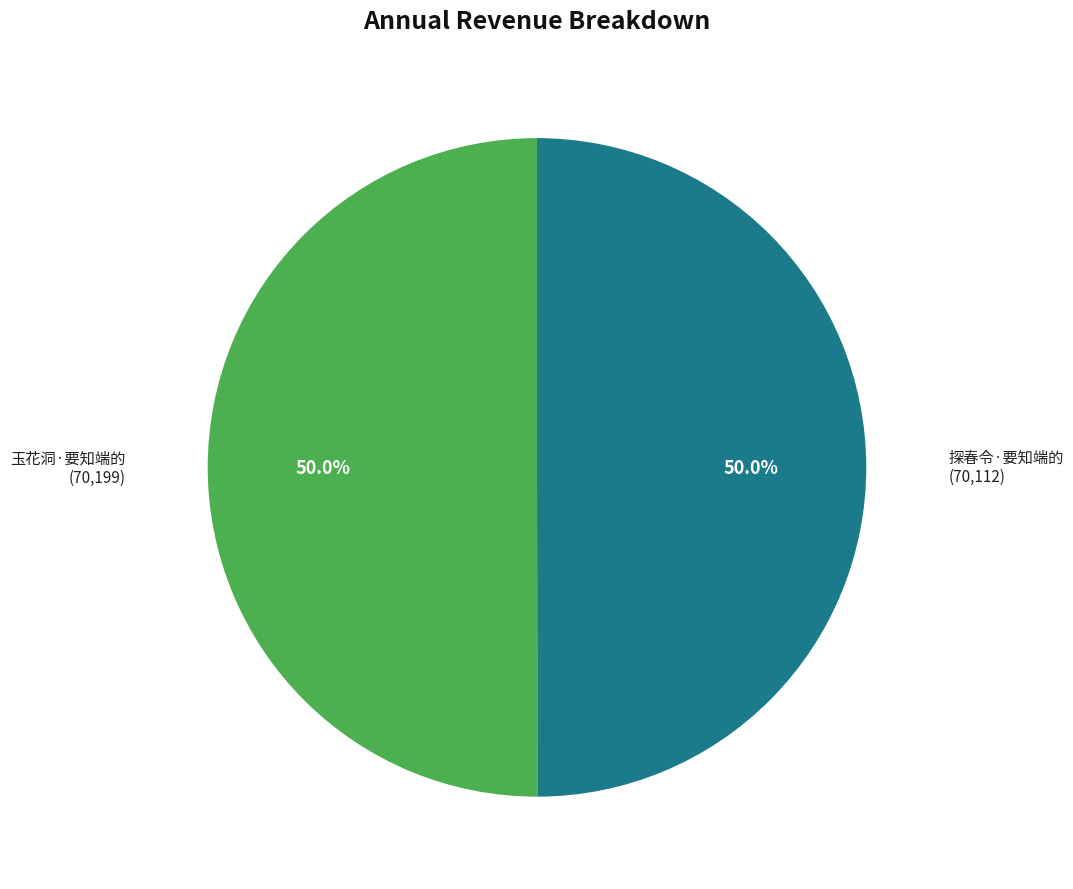

What is the total percentage of 探春令·要知端的 and 玉花洞·要知端的?

100.0%